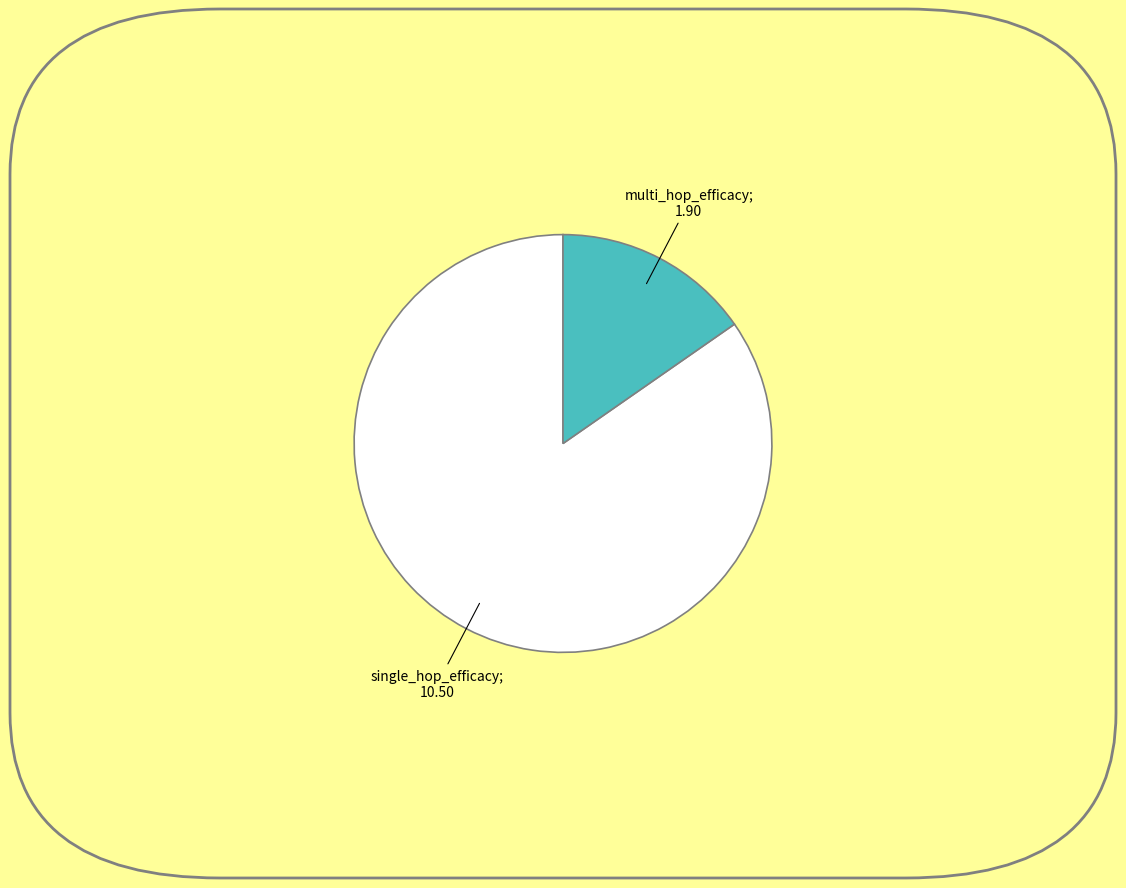

Is there any slice that represents more than half of the pie?

Yes